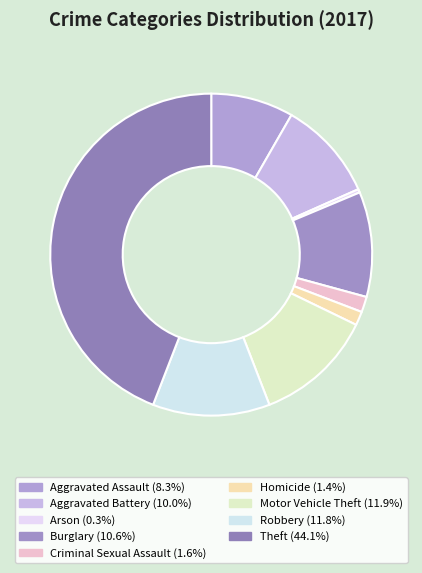

Is it true that Burglary is 11% of the pie?

True